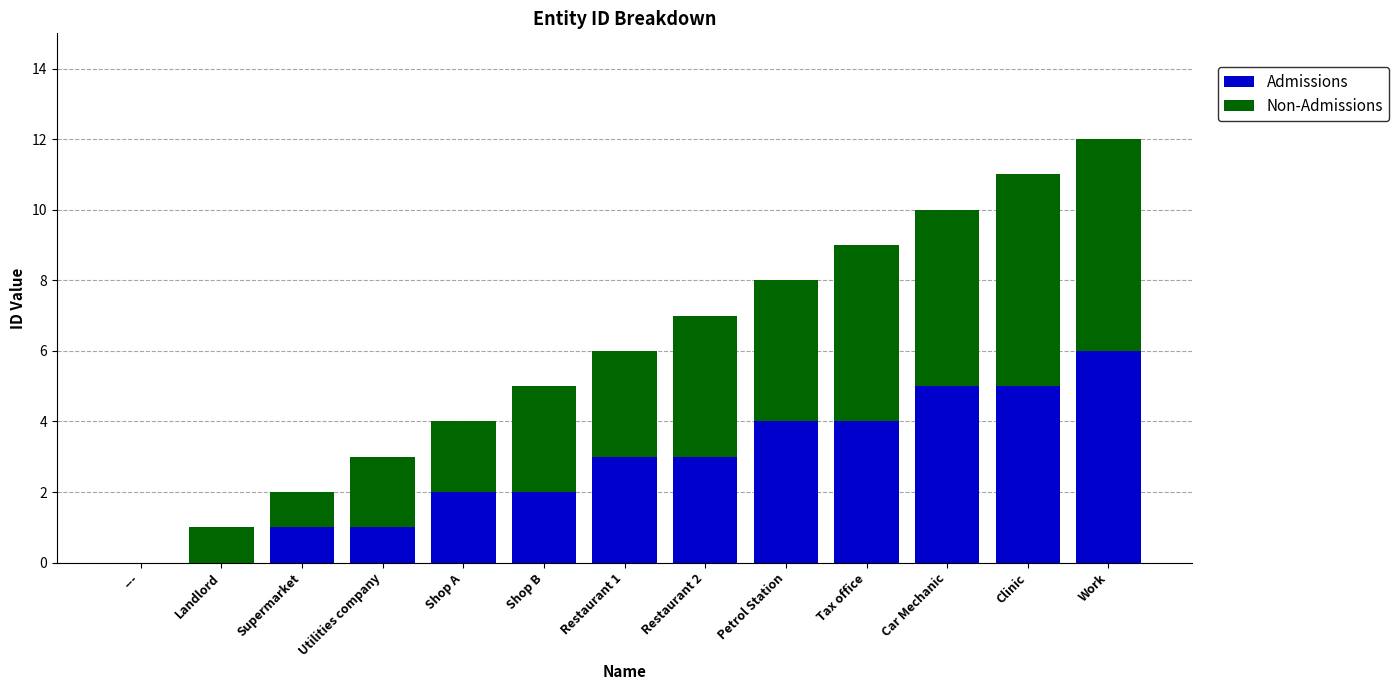

What is the sum of all Admissions values?

36